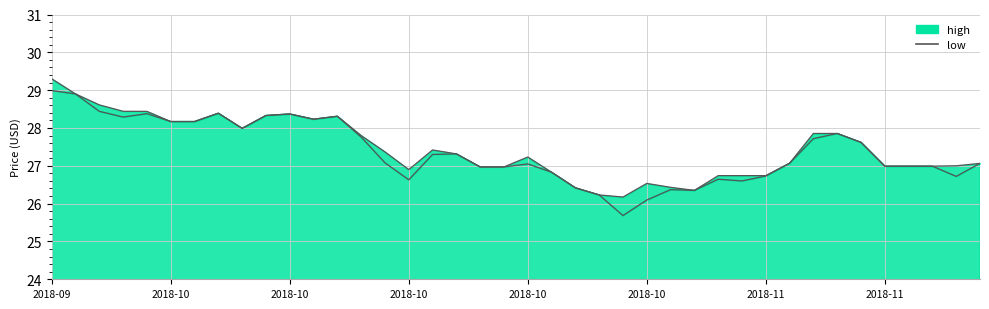

How many interior local peaks (higher than both neighbors) does the data have?

6